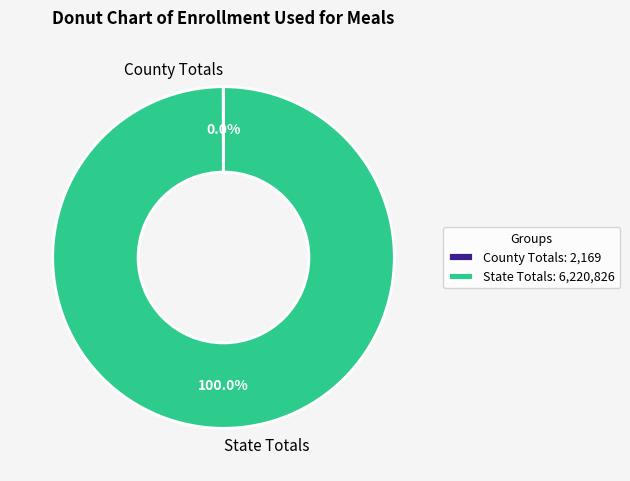

Is State Totals the majority of the pie?

Yes